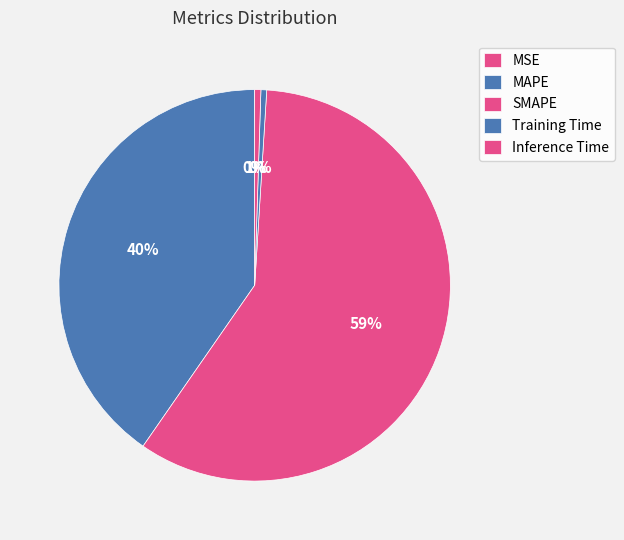

What is the change in value from Training Time to Inference Time?

+0.1